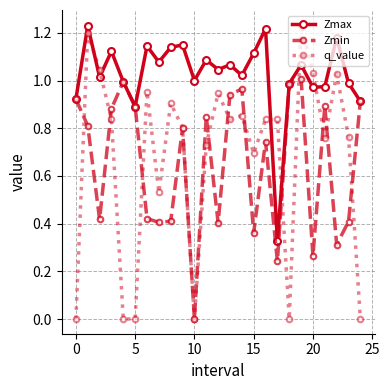

Which series has the largest total across all categories?

Zmax